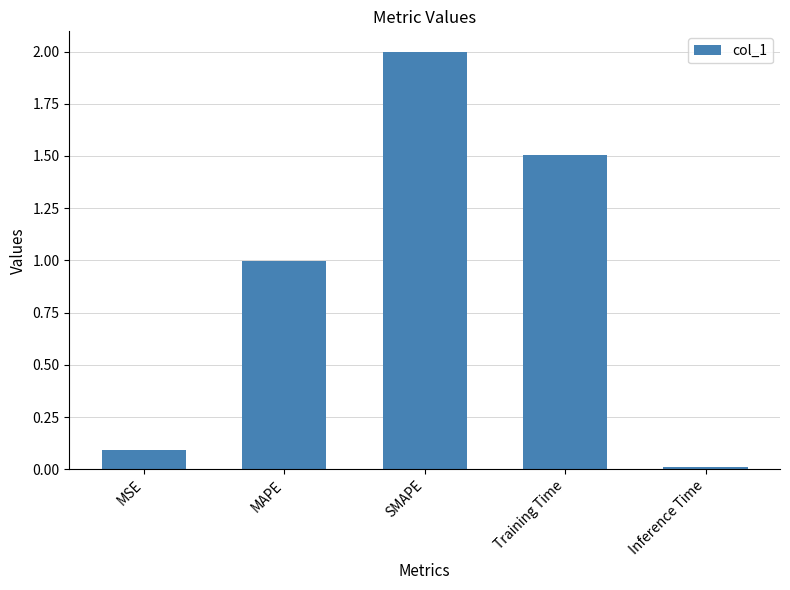

Which category has the lowest value across all series?

Inference Time